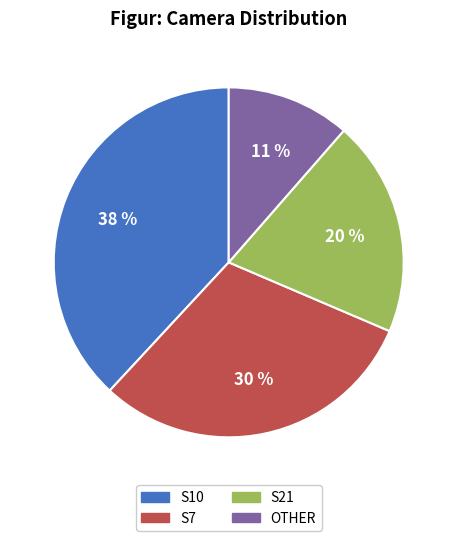

To the nearest percent, what is the average slice percentage?

25%